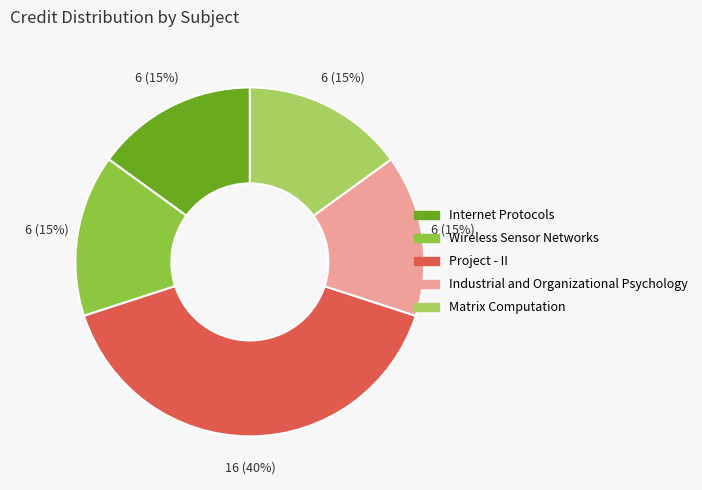

Which category has the biggest portion of the pie?

Project - II